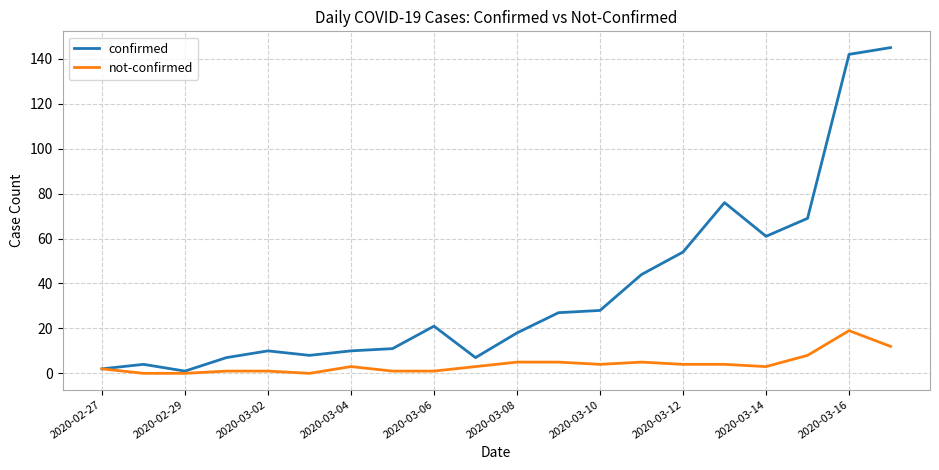

Which series has the widest spread of values?

confirmed